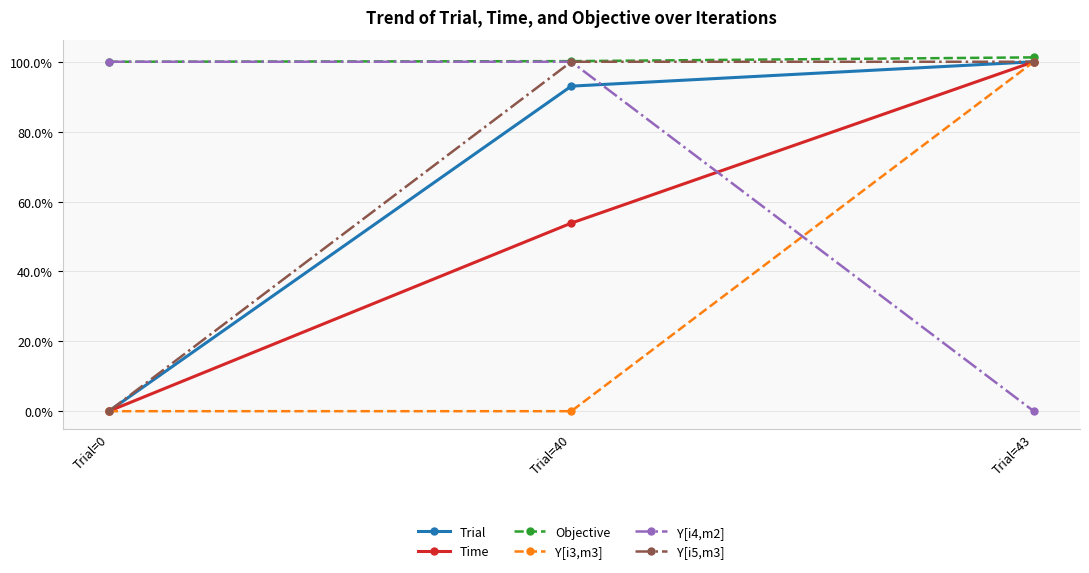

True or false: Y[i5,m3] has a value of 100.0 at Trial=40.

True